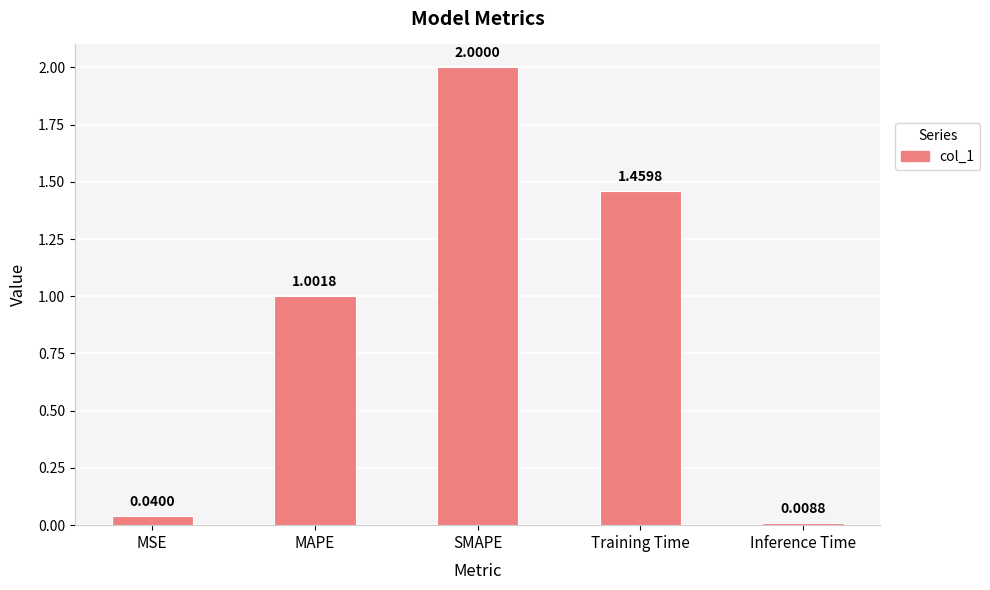

What is the difference between the values at Inference Time and SMAPE?

2.0